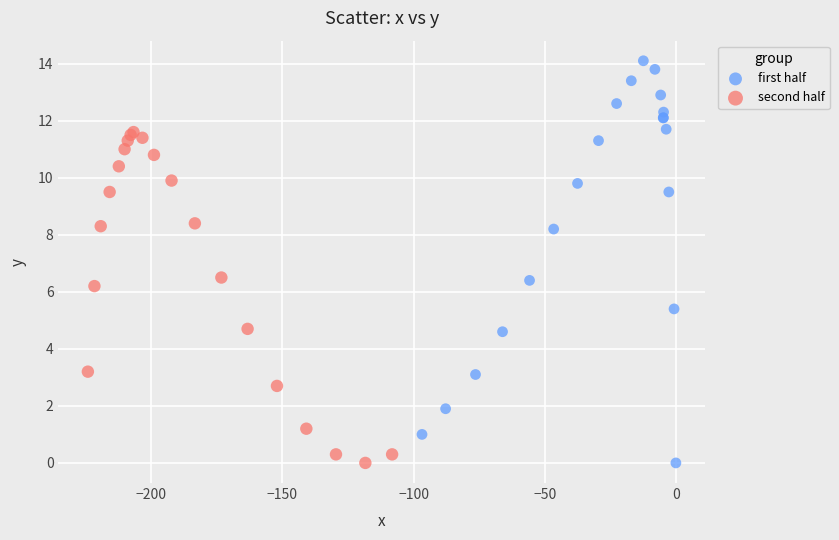

Which series has the widest spread of Y values?

first half